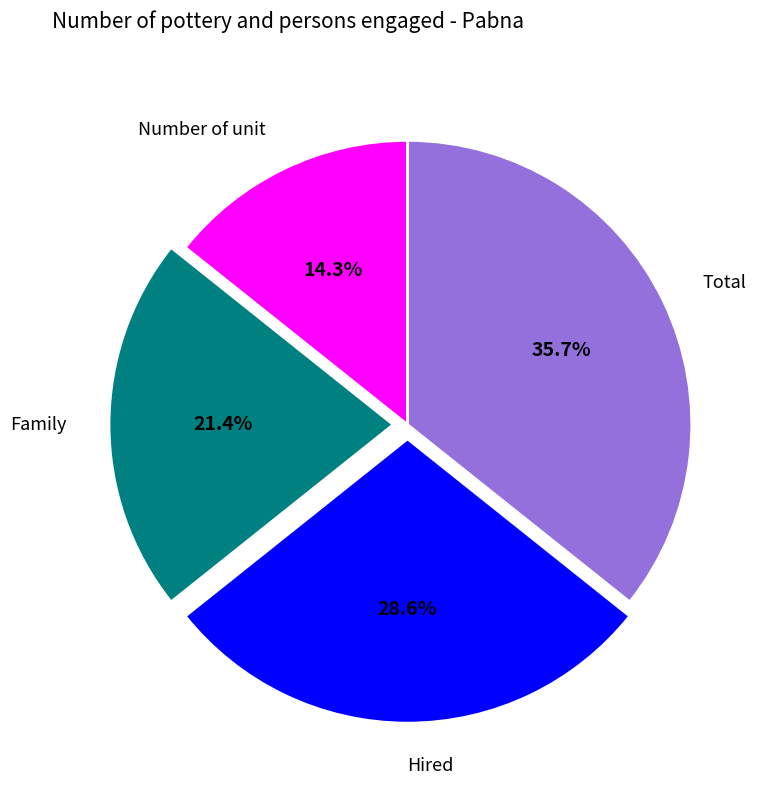

Count the number of slices in the pie.

4